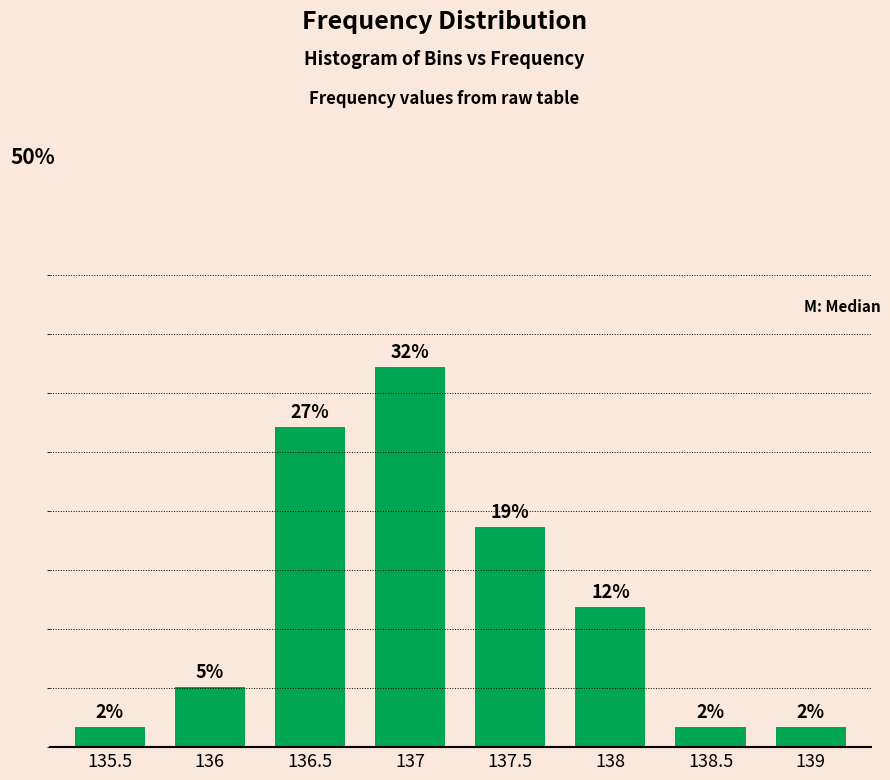

The value at 139 is 0.0. True or false?

True